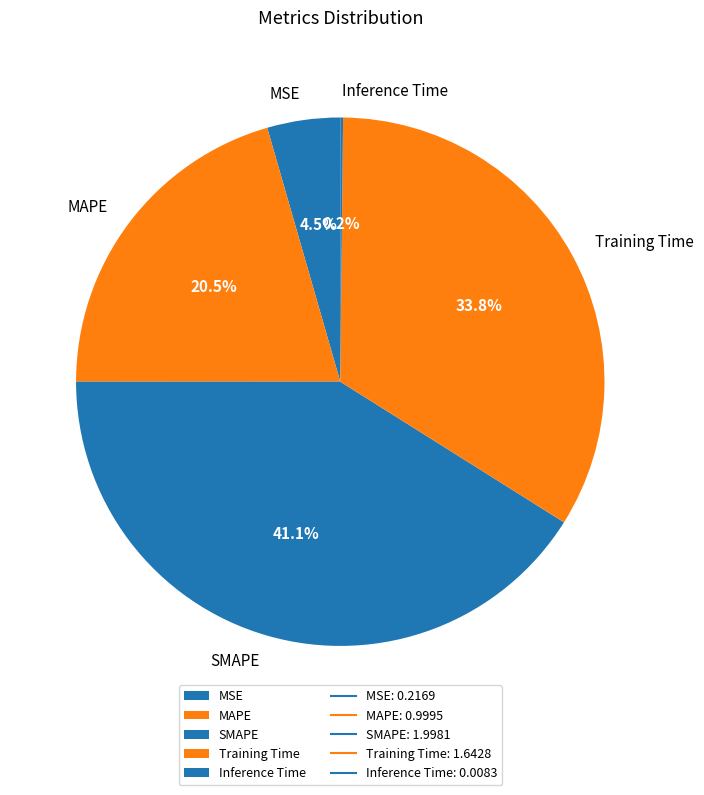

Is there any slice that represents more than half of the pie?

No